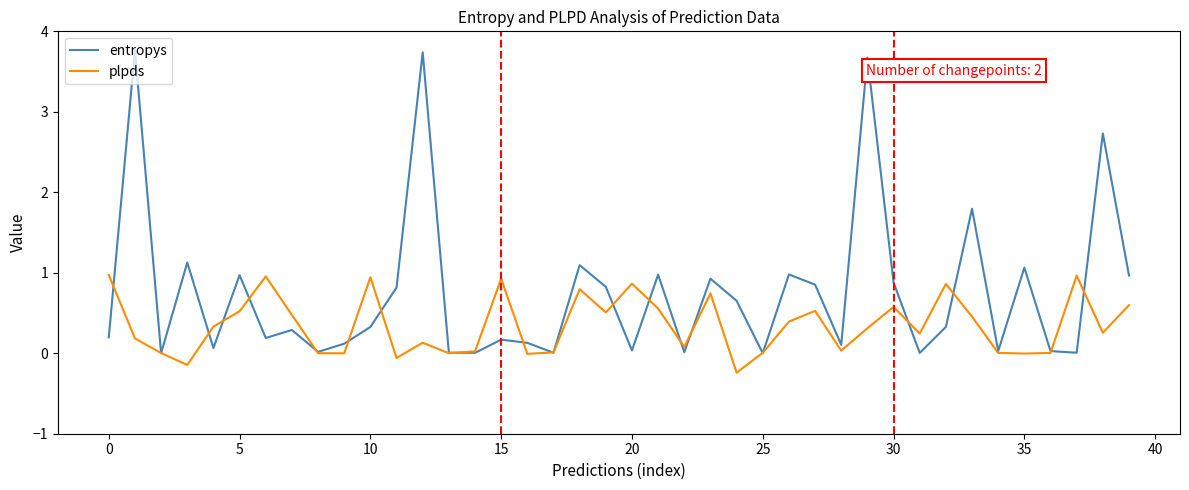

Which series has the widest spread of values?

entropys